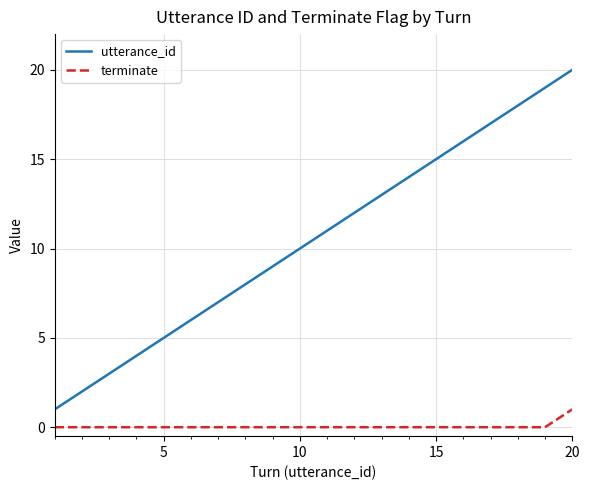

What is the sum of all terminate values?

1